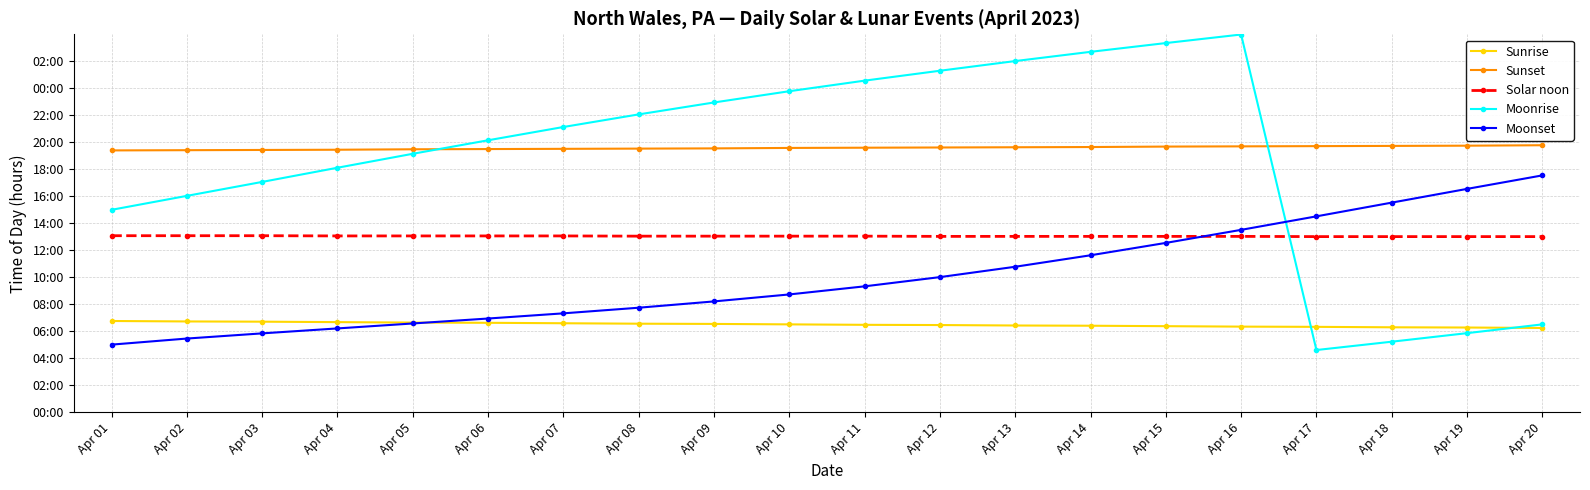

Does the chart have visible grid lines?

Yes